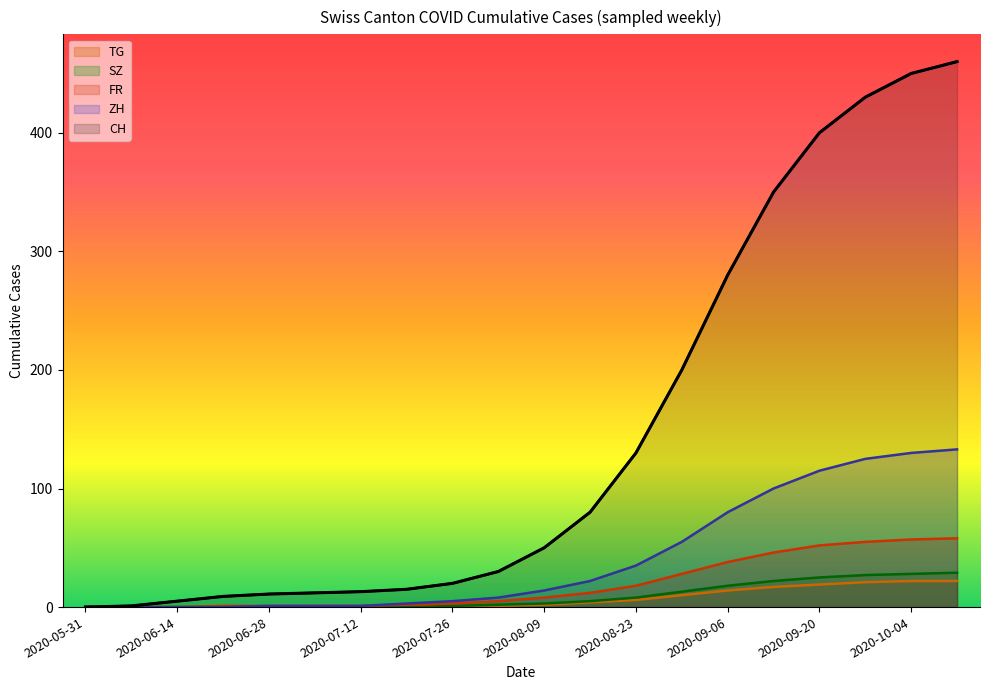

How many positive values does the TG series have?

12